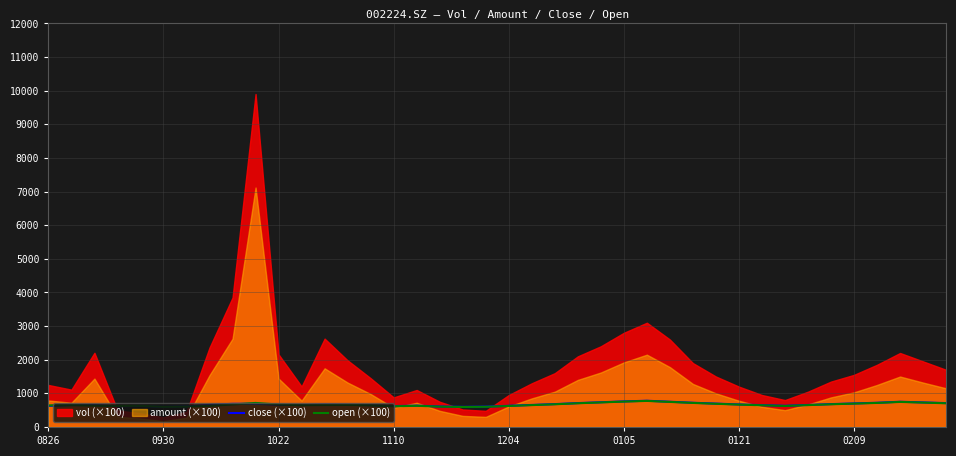

What is the minimum value for open (×100)?

595